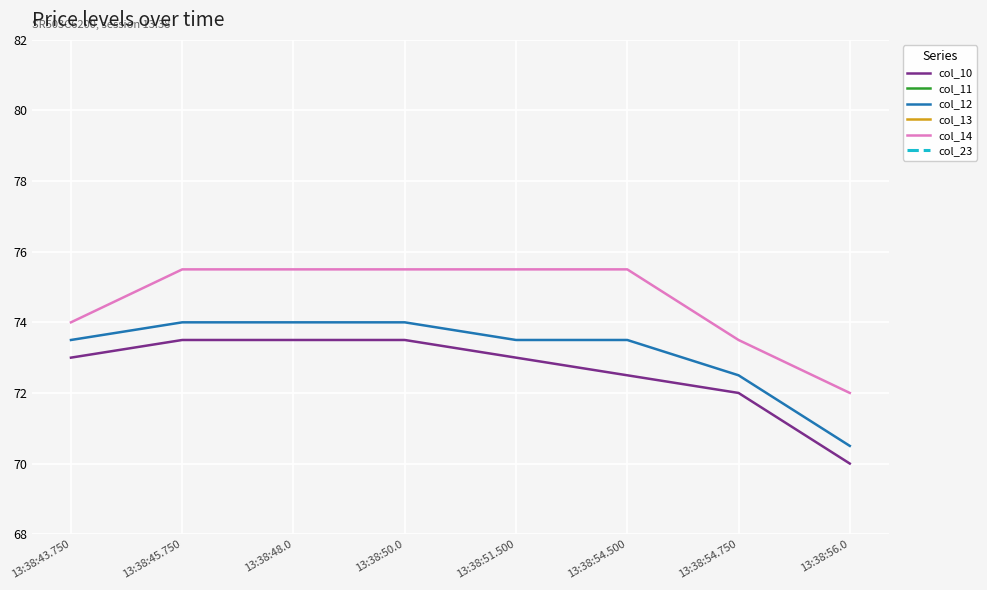

What are all the series names shown in the legend?

col_10, col_11, col_12, col_13, col_14, col_23